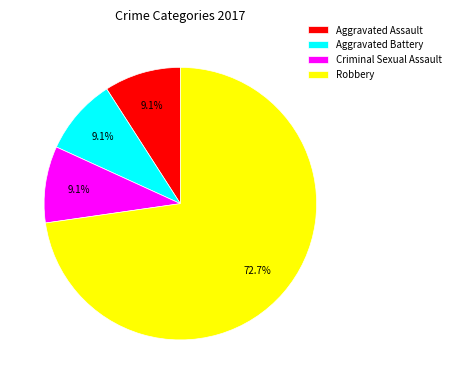

Count the number of slices in the pie.

4